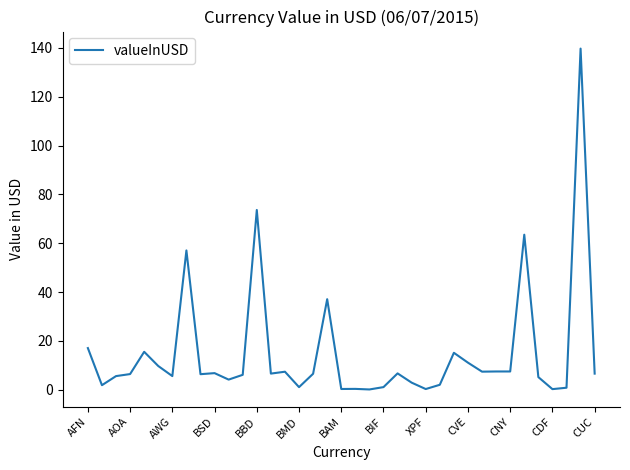

What is the difference between the maximum and minimum values?

139.6